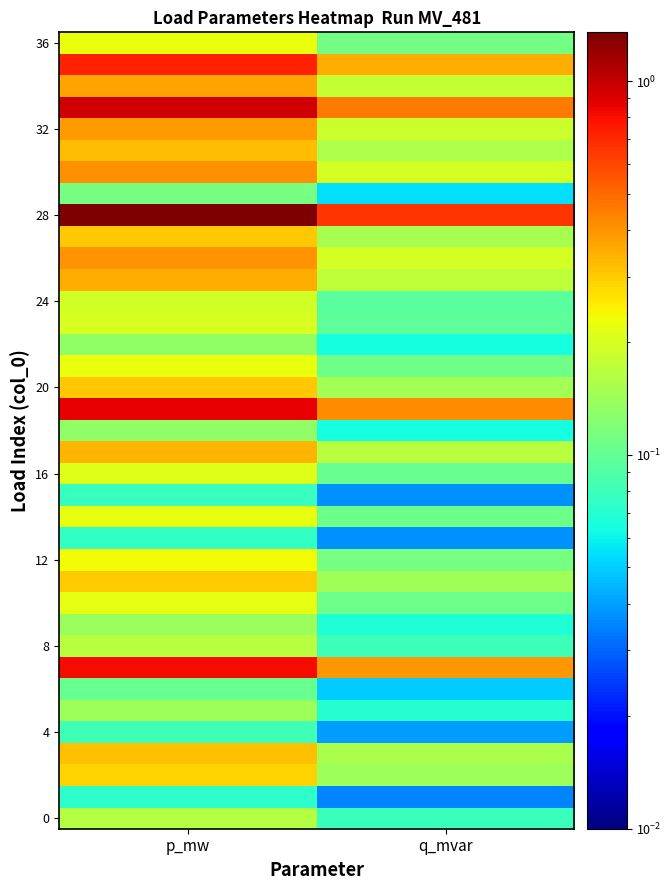

At which category is the sum across all series the highest?

p_mw